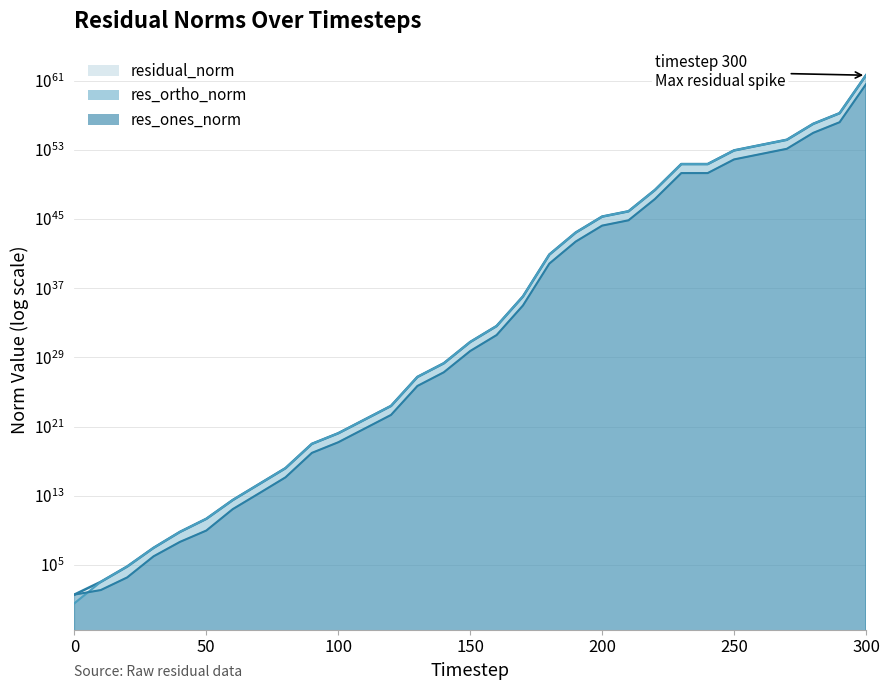

Reading left to right, what are all the values shown in this chart?

res_ones_norm: 3.6	1072.4	63986.7	9218023.8	646332894.3	21280171756.7	3123004885419.2	218395441458952.8	15272131746103560.0	9856442608967931904.0	167307071963376189440.0	6369172067811668787200.0	242462205681683675480064.0	546101986065790356582039552.0	20789442169912443609028755456.0	5990066365271398689871679717376.0	418912272334911271923058806358016.0	1115280033318677578395224189488332800.0	78328868699916336853864035210236706947072.0	27552626976670479948933659935135884703170560.0	1926879962771065490457132606459917683346374656.0	7938745446619773274400541483358165391282012160.0	2287392752771666115237679807033993333984924270592.0	2297136638925569607343679717306418632738617411239936.0	2297136638925601508815578555287368324108064139509760.0	87449235279927886295579712374132221429117529054248960.0	360290849353338818975440886315570294708235125080981504.0	1484398299338371827651931812382947229422591838917754880.0	103810694428066361338309544624930422097736210506995204096.0	1762124251497615242221071330949138768912166794756335075328.0	43348026964514726572242555215261973937012868520190413033701376.0
res_ortho_norm: 36.1	121.5	3501.4	966548.9	45358743.1	929274669.0	277516023421.1	18830379006035.2	1328797873908248.2	895973986356379776.0	15210029262931449856.0	579109049835697930240.0	22101948340443526725632.0	49643229888460522333929472.0	1889914302134430598118244352.0	544551553177598126048390676480.0	38085070151457000681264761536512.0	101394545143957817812266509450346496.0	7120806149002547139254143401896934637568.0	2504784270210346471456095752078765519273984.0	175170905705972242976492046610245866737369088.0	721704131475788012247143330045885878609379328.0	207944795706647626649593878835822192611259580416.0	208830603538687481508154809115374332890889624485888.0	208830603538314259209963325705435560814745283985408.0	7949930480013369940540424188817699517665677861191680.0	32753713577259521056680108642193700135043649438220288.0	134945299909540837542341140673139162791094603894226944.0	9437335856811621609613326205670580617091603837856251904.0	160193113791566889000002614116478273531865757260217057280.0	3940729724045299969538486906364630326786135414174383255584768.0
residual_norm: 36.3	1079.3	64082.4	9268558.6	647922546.2	21300452140.9	3135310934757.2	219205729905862.2	15329830783803430.0	9897081907719360512.0	167997027709235363840.0	6395445263700875804672.0	243467487160956870459392.0	548353744820585030832095232.0	20875169024598247098130890752.0	6014767780590023894906016104448.0	420639946368910780546044387131392.0	1119879639293554218749815010726248448.0	78651875705671525161686743806649321914368.0	27666246538983988125832097008224223732170752.0	1934825893235479372854288329412618674050695168.0	7971482680130174813335571880663284697616351232.0	2296825340223724217695573346722546815580455829504.0	2306609407521913340380208566125121582940220356034560.0	2306609407521913340380208566125121582940220356034560.0	87809852213070212075975907778032019203285001483321344.0	361776591117849293319256837999453568261574133437956096.0	1490519555405539115697927526232825778307654024305836032.0	104238781582056230265329263528350688240161178759850885120.0	1769390774086455632350401942916167666915027672130192932864.0	43526782473257407360079857298358913959543842932414143598166016.0